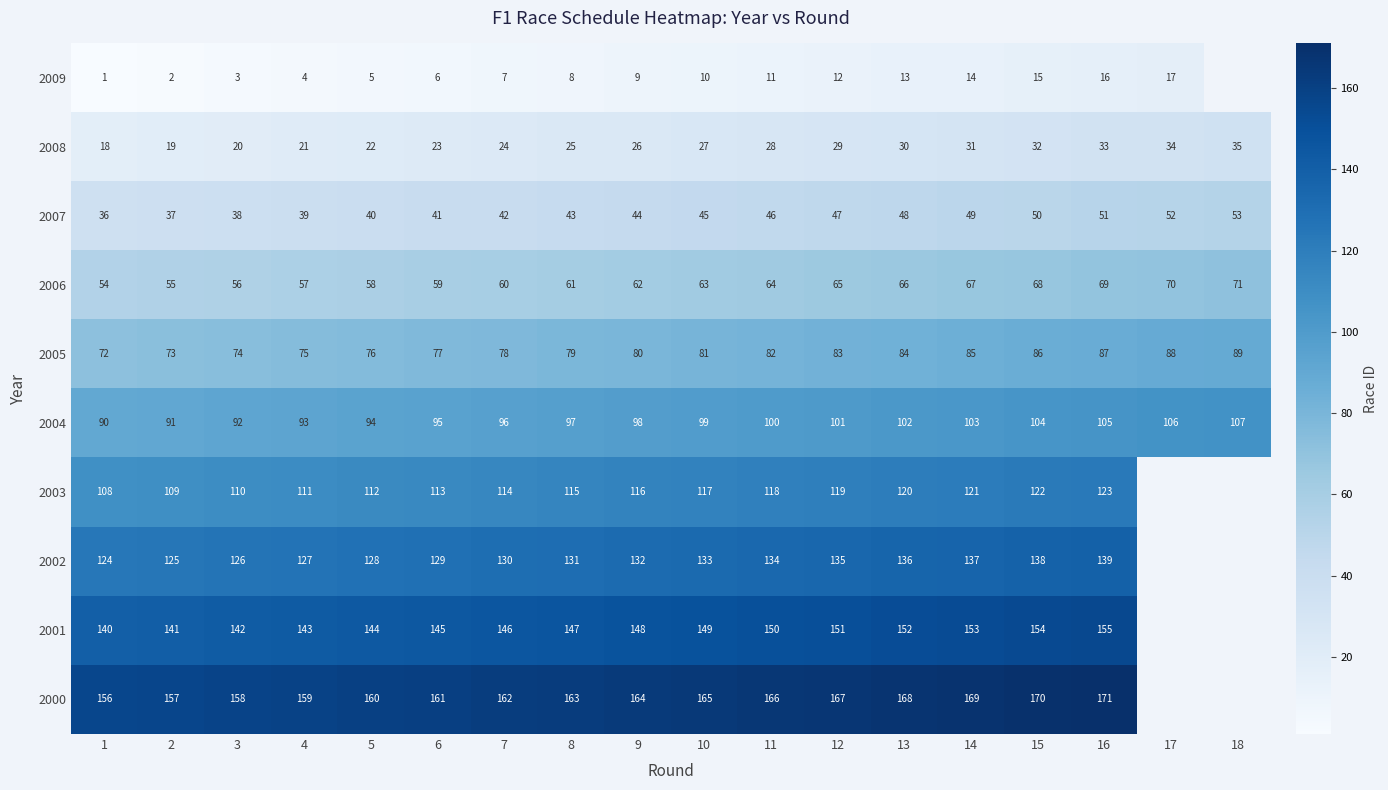

At which label does 2004 reach its peak?

18